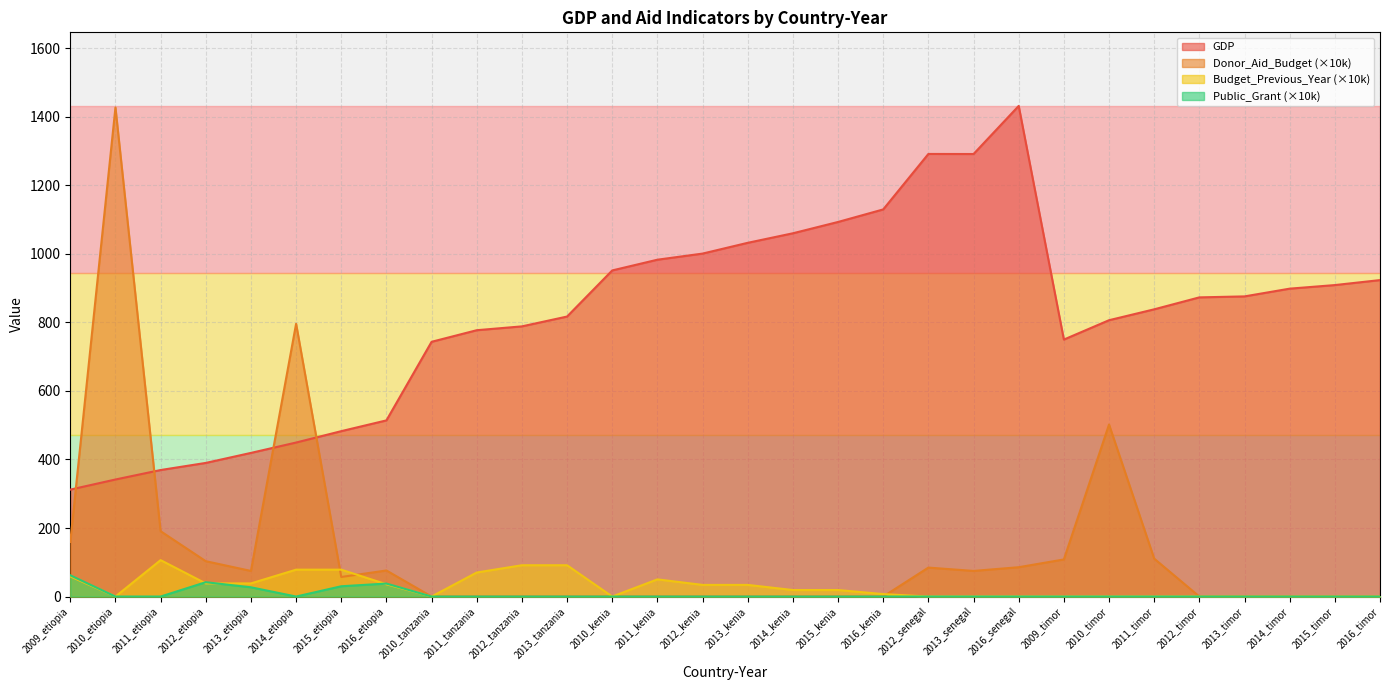

At how many categories does at least one series exceed 719?

24